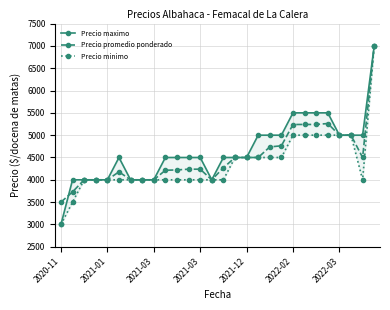

Reading left to right, transcribe all the data shown in this chart.

Precio maximo: 3000	4000	4000	4000	4000	4500	4000	4000	4000	4500	4500	4500	4500	4000	4500	4500	4500	5000	5000	5000	5500	5500	5500	5500	5000	5000	5000	7000
Precio promedio ponderado: 3500	3730	4000	4000	4000	4179	4000	4000	4000	4214	4222	4238	4238	4000	4269	4500	4500	4500	4737	4762	5239	5240	5240	5261	5000	5000	4500	7000
Precio minimo: 3000	3500	4000	4000	4000	4000	4000	4000	4000	4000	4000	4000	4000	4000	4000	4500	4500	4500	4500	4500	5000	5000	5000	5000	5000	5000	4000	7000